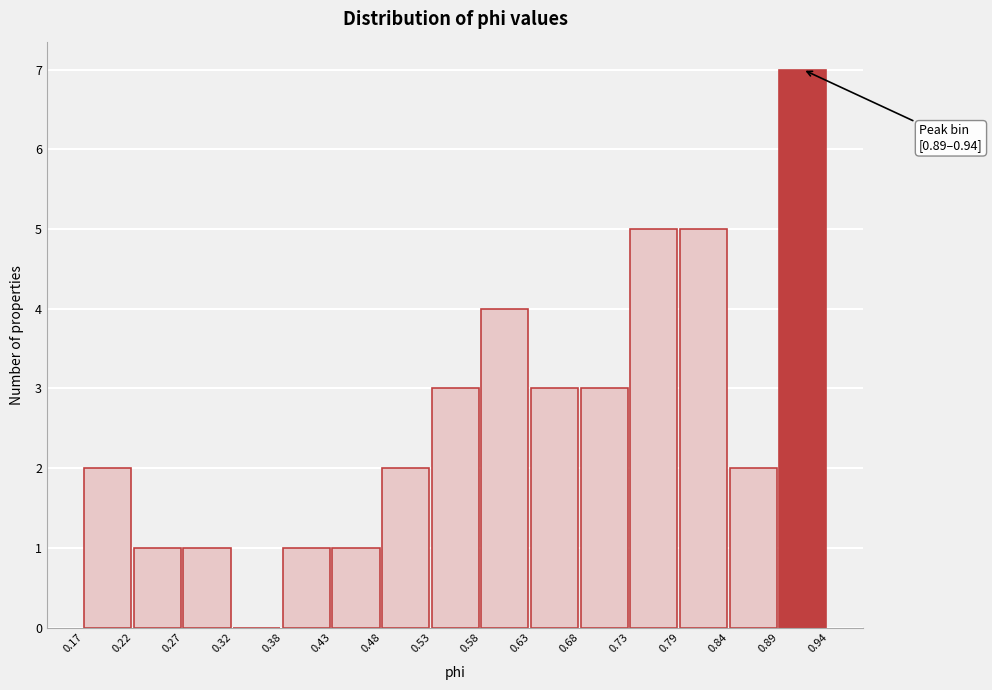

Over which range of the x-axis is the bar tallest?

0.89 to 0.94